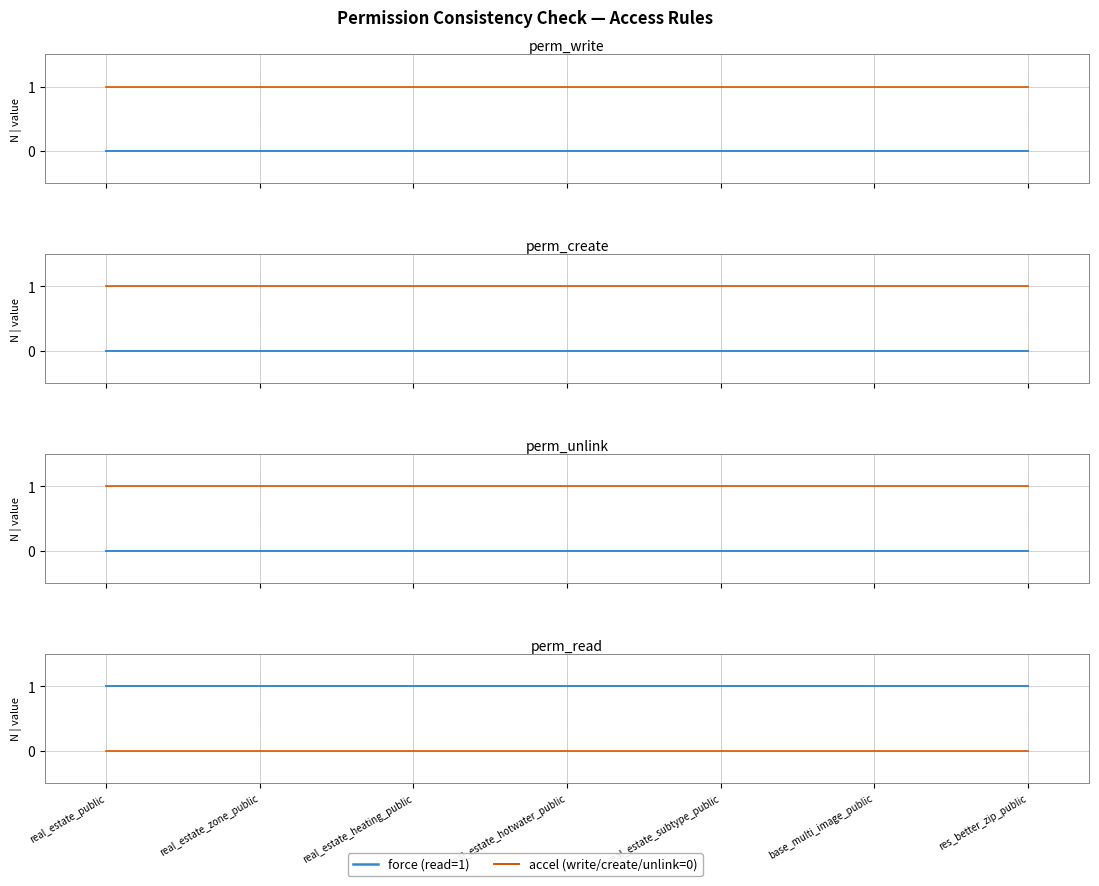

At real_estate_hotwater_public, list the series in order from smallest to largest.

perm_write, perm_create, perm_unlink, perm_read